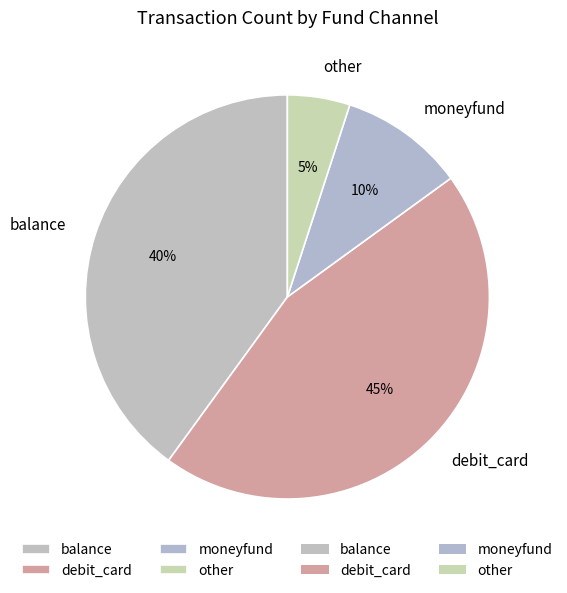

What is the ratio of the value at debit_card to the value at balance?

1.1